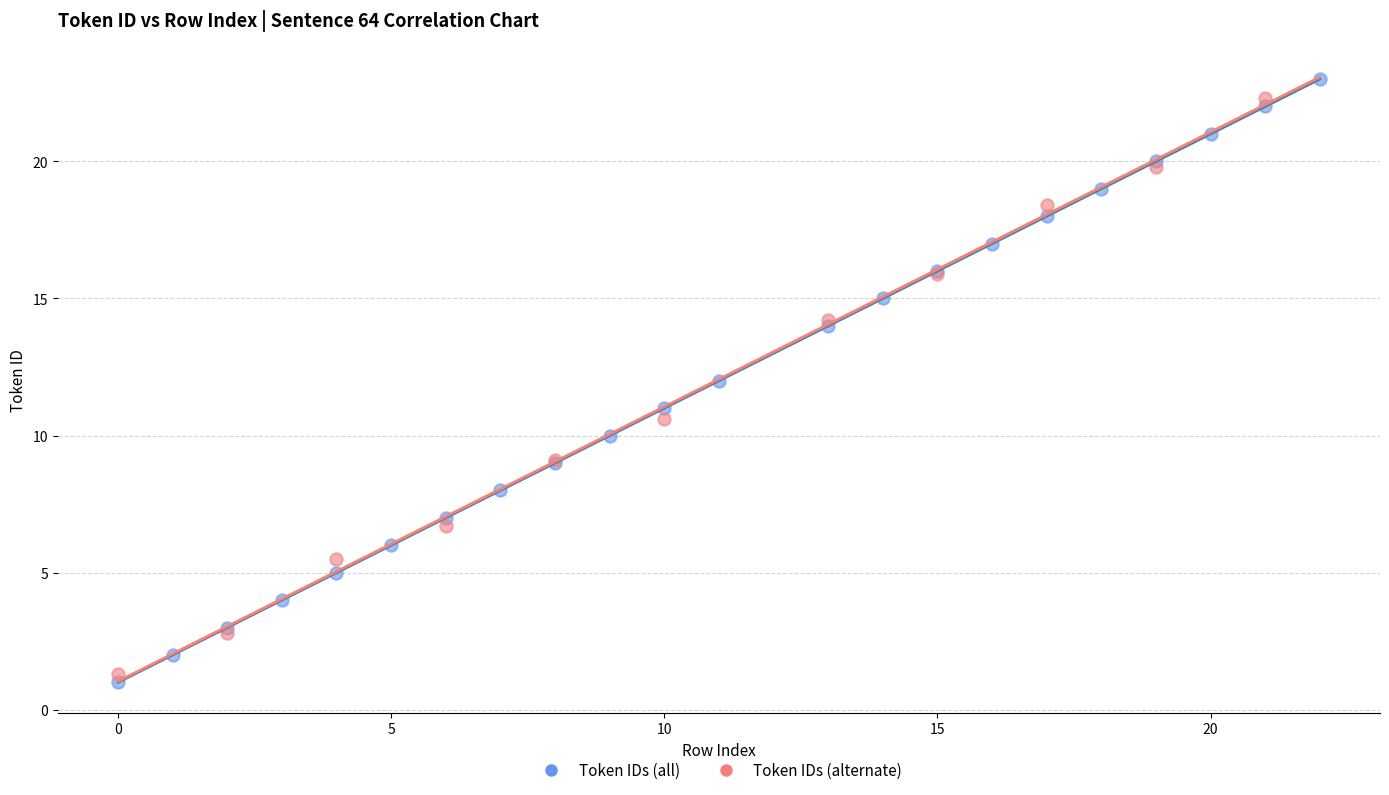

Which series has the largest Y range (max minus min)?

Token IDs (all)